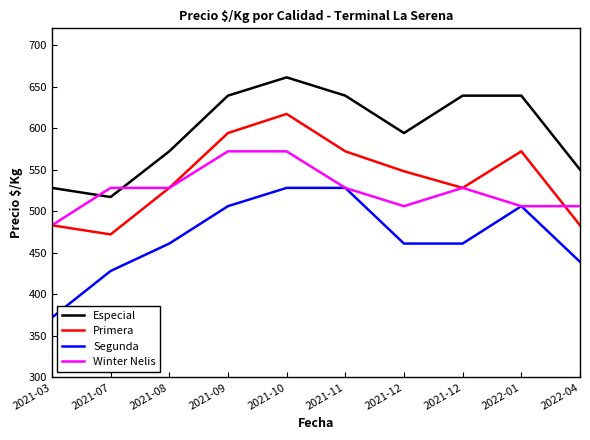

List the labels in order of Primera value, largest first.

2021-10, 2021-09, 2021-11, 2022-01, 2021-12, 2021-08, 2021-12, 2021-03, 2022-04, 2021-07